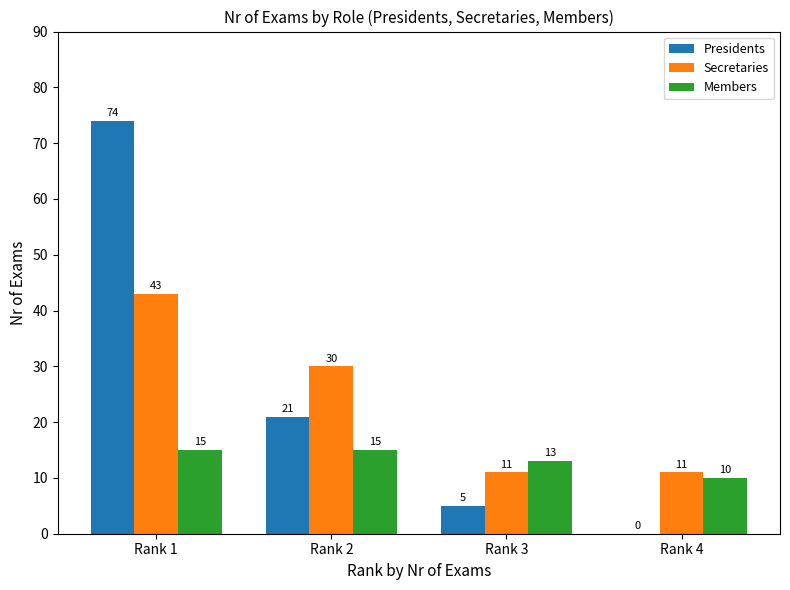

Which category has the highest value across all series?

Rank 1